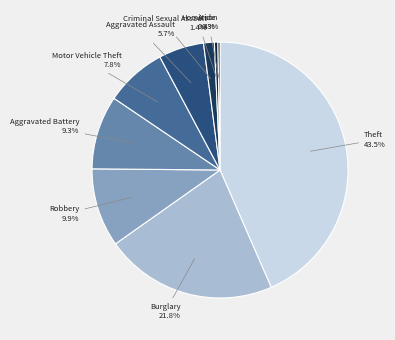

To the nearest percent, what is the difference between the largest and smallest slice percentages?

43%